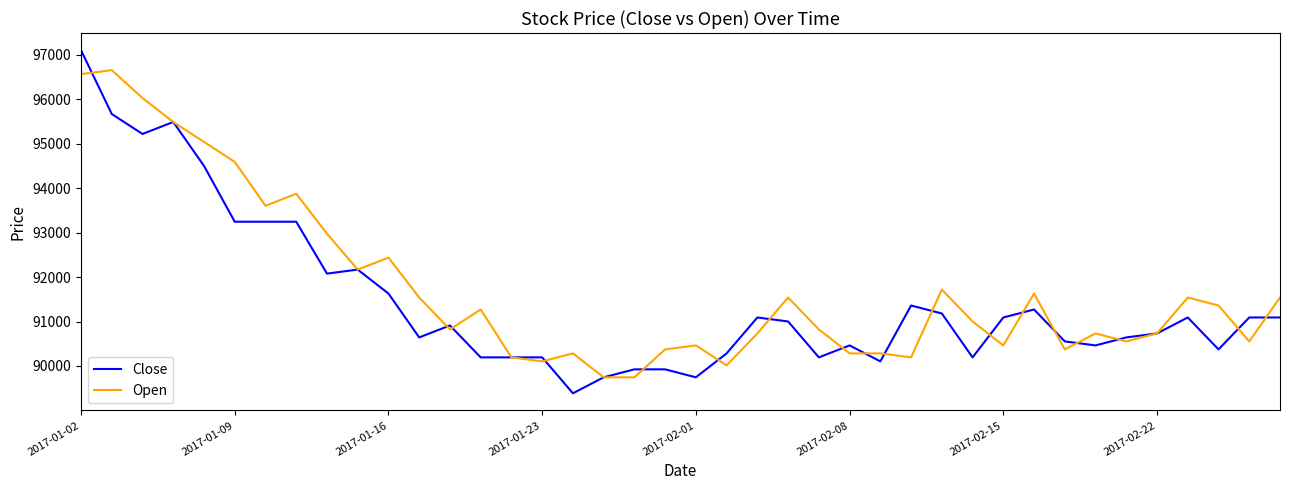

Count the number of data series in this chart.

2